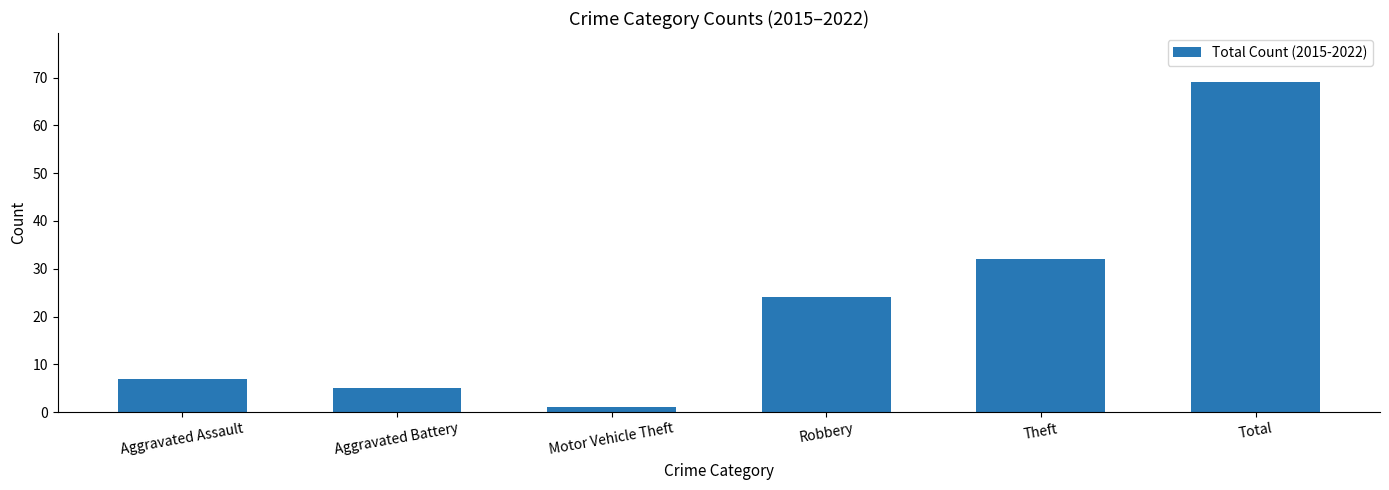

Is it true that the value at Total is 69?

True